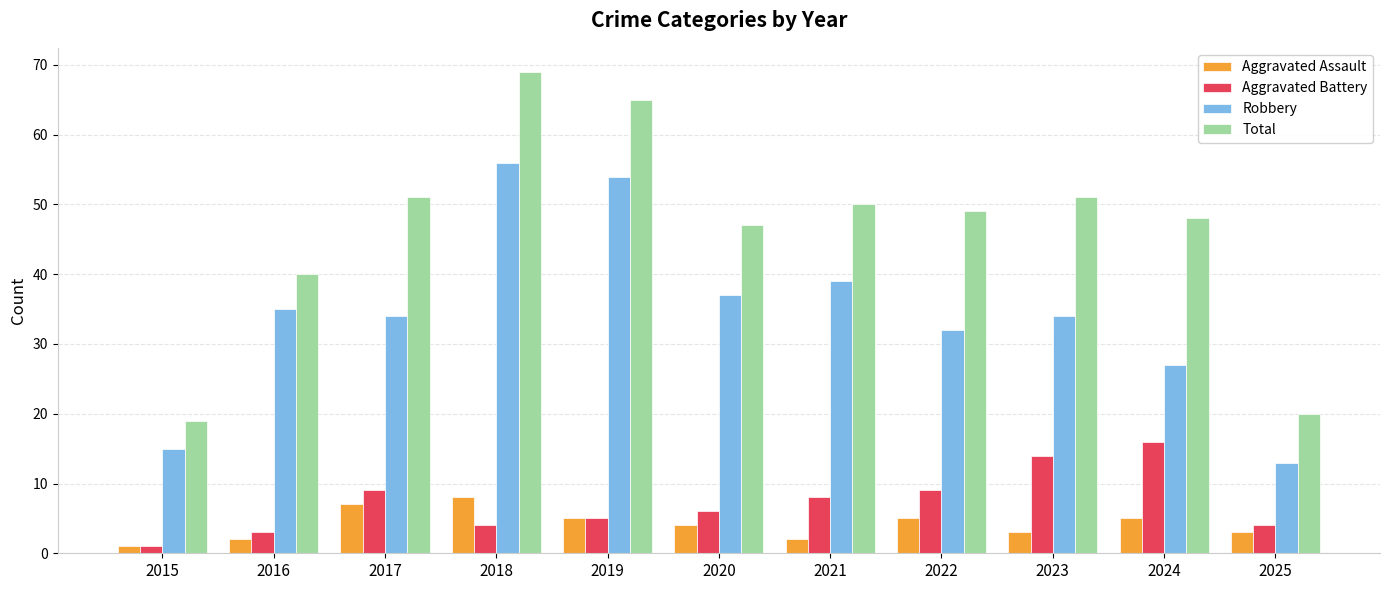

Reading left to right, transcribe all the data shown in this chart.

Aggravated Assault: 1	2	7	8	5	4	2	5	3	5	3
Aggravated Battery: 1	3	9	4	5	6	8	9	14	16	4
Robbery: 15	35	34	56	54	37	39	32	34	27	13
Total: 19	40	51	69	65	47	50	49	51	48	20